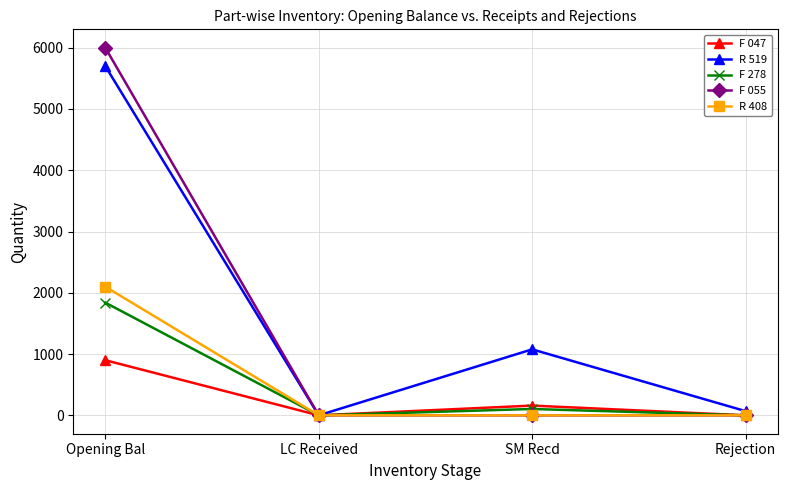

What is the average value of the R 408 series?

525